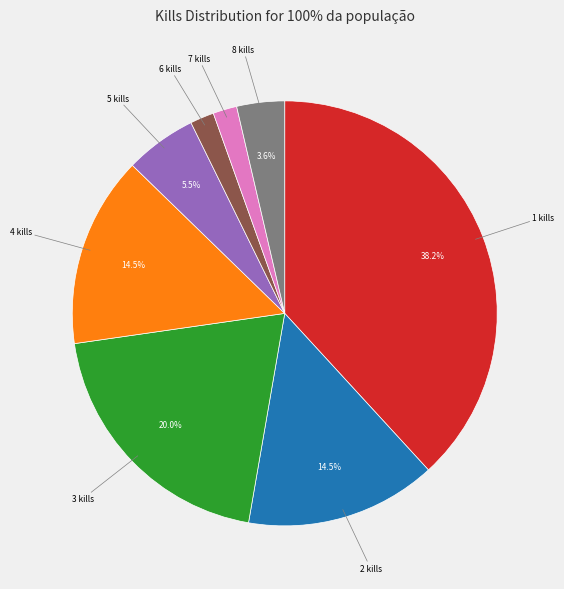

Which has a higher value, 1 kills or 4 kills?

1 kills